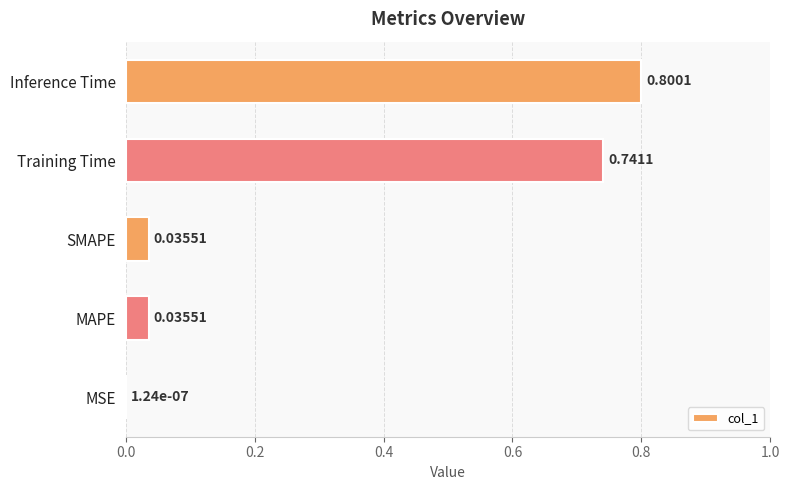

At which label is the value closest to 0?

MSE